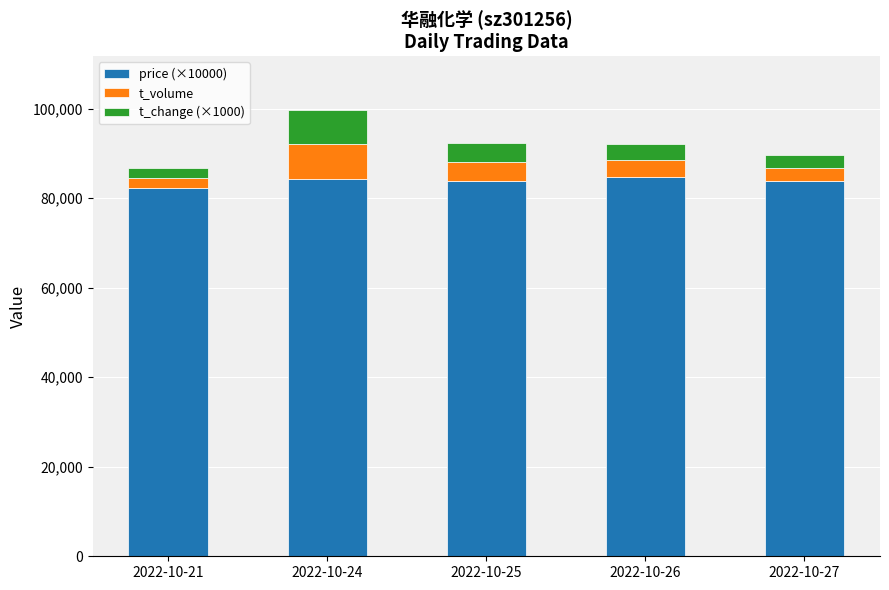

What is the highest value of the price (×10000) series?

84800.0